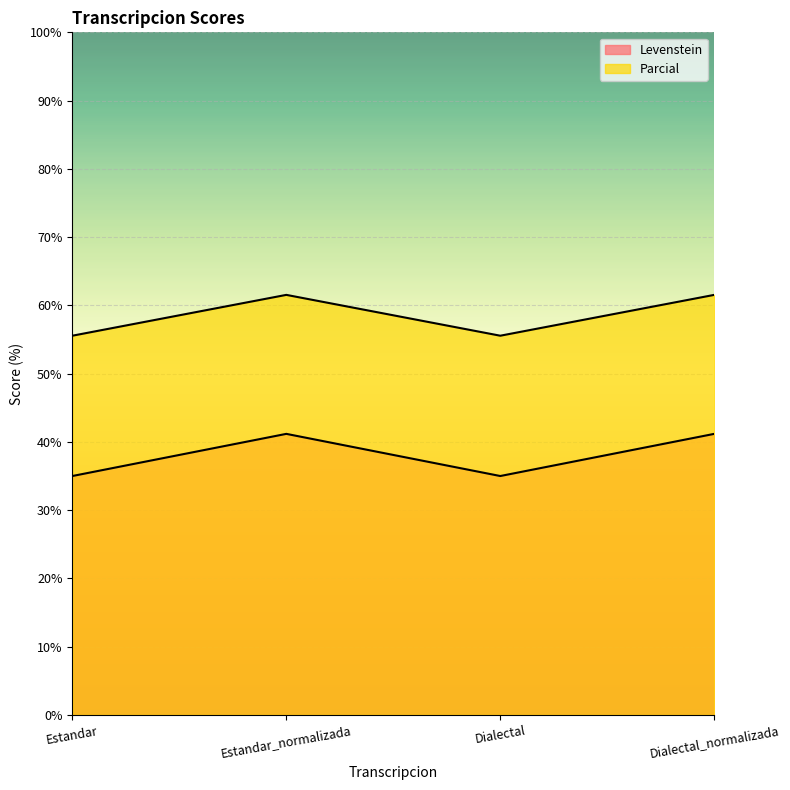

Where is the first local minimum for Parcial?

Dialectal